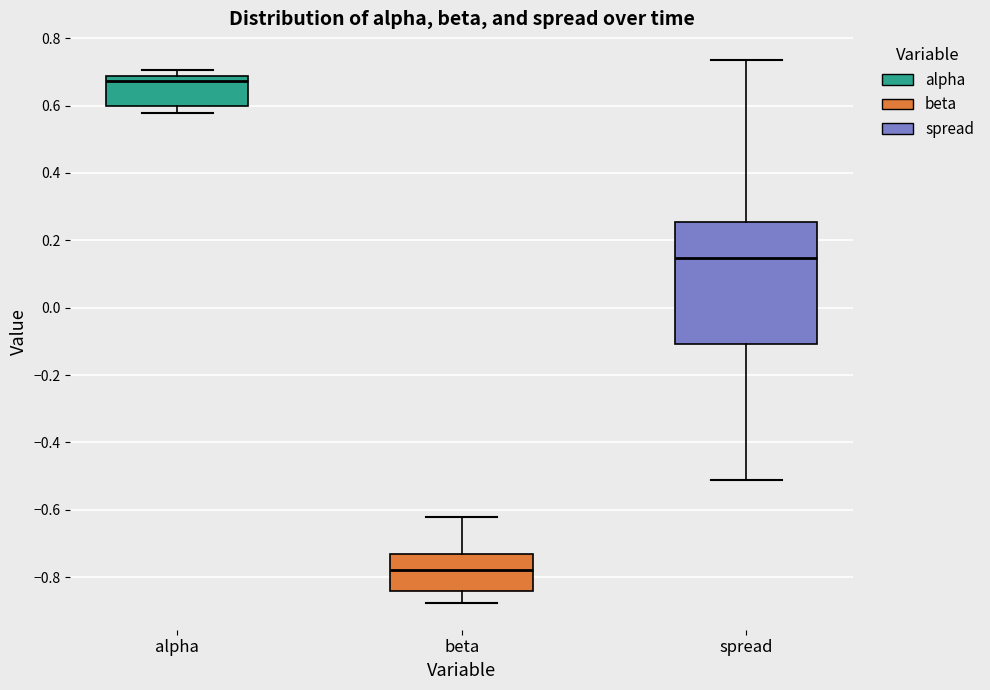

Which box is the tallest, from its lower edge to its upper edge?

spread